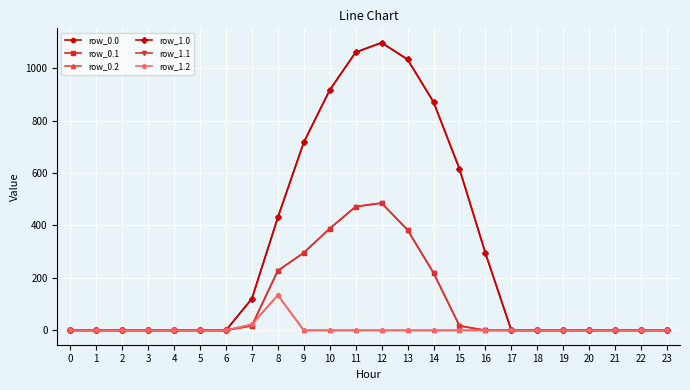

Is this an area chart (filled region under the line)?

No